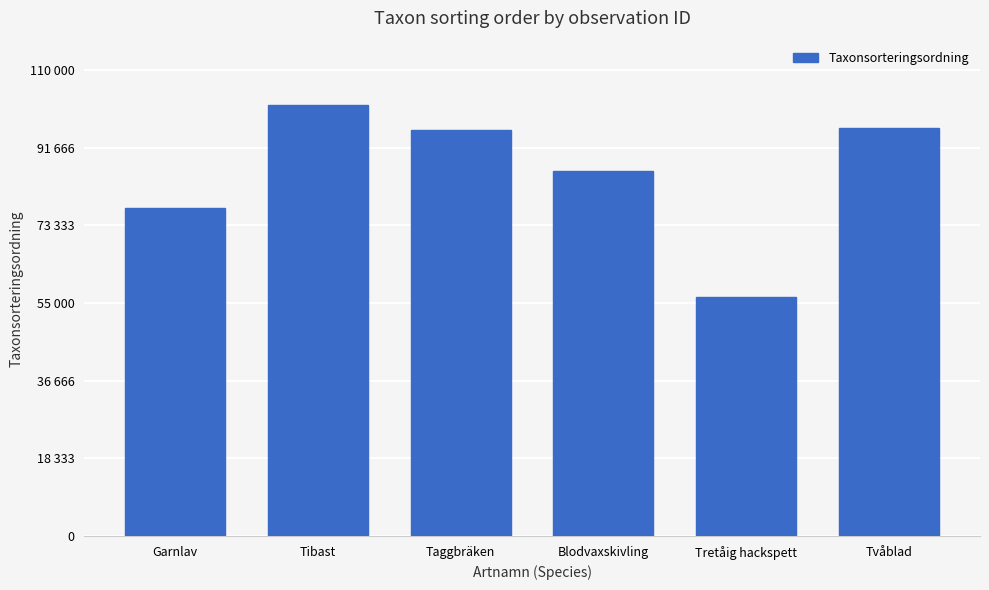

Count the number of data series in this chart.

1